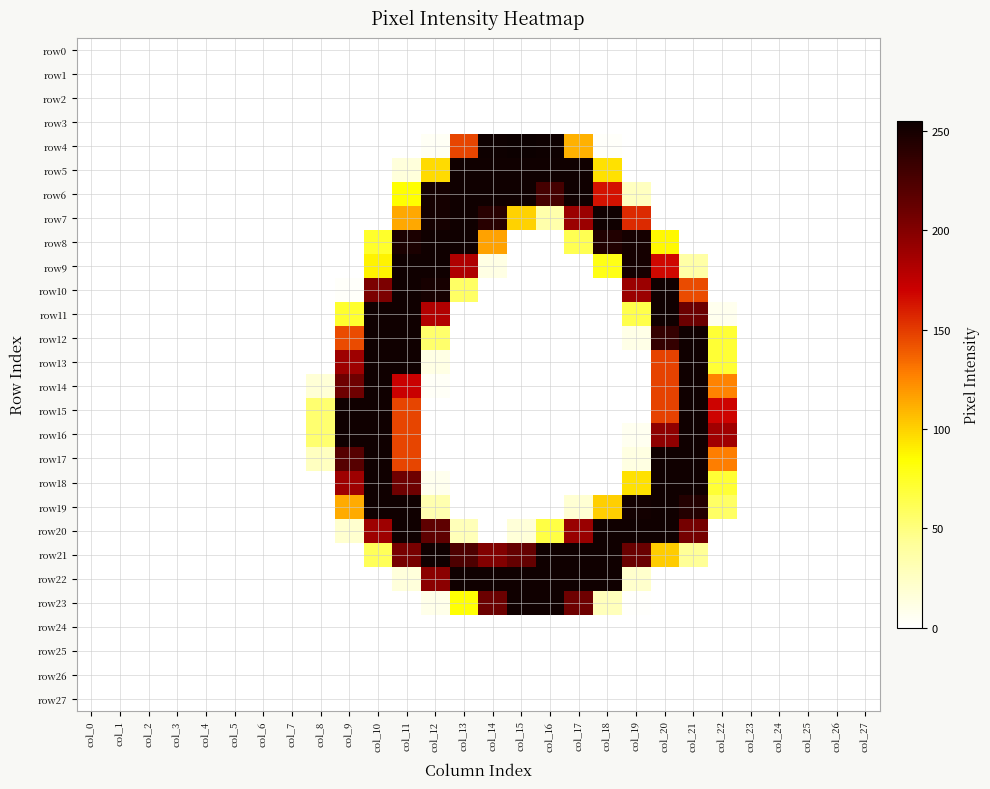

Reading right to left, extract all data points from this chart.

row0: col_27=0	col_26=0	col_25=0	col_24=0	col_23=0	col_22=0	col_21=0	col_20=0	col_19=0	col_18=0	col_17=0	col_16=0	col_15=0	col_14=0	col_13=0	col_12=0	col_11=0	col_10=0	col_9=0	col_8=0	col_7=0	col_6=0	col_5=0	col_4=0	col_3=0	col_2=0	col_1=0	col_0=0
row1: col_27=0	col_26=0	col_25=0	col_24=0	col_23=0	col_22=0	col_21=0	col_20=0	col_19=0	col_18=0	col_17=0	col_16=0	col_15=0	col_14=0	col_13=0	col_12=0	col_11=0	col_10=0	col_9=0	col_8=0	col_7=0	col_6=0	col_5=0	col_4=0	col_3=0	col_2=0	col_1=0	col_0=0
row2: col_27=0	col_26=0	col_25=0	col_24=0	col_23=0	col_22=0	col_21=0	col_20=0	col_19=0	col_18=0	col_17=0	col_16=0	col_15=0	col_14=0	col_13=0	col_12=0	col_11=0	col_10=0	col_9=0	col_8=0	col_7=0	col_6=0	col_5=0	col_4=0	col_3=0	col_2=0	col_1=0	col_0=0
row3: col_27=0	col_26=0	col_25=0	col_24=0	col_23=0	col_22=0	col_21=0	col_20=0	col_19=0	col_18=0	col_17=0	col_16=0	col_15=0	col_14=0	col_13=0	col_12=0	col_11=0	col_10=0	col_9=0	col_8=0	col_7=0	col_6=0	col_5=0	col_4=0	col_3=0	col_2=0	col_1=0	col_0=0
row4: col_27=0	col_26=0	col_25=0	col_24=0	col_23=0	col_22=0	col_21=0	col_20=0	col_19=0	col_18=2	col_17=111	col_16=254	col_15=255	col_14=254	col_13=147	col_12=4	col_11=0	col_10=0	col_9=0	col_8=0	col_7=0	col_6=0	col_5=0	col_4=0	col_3=0	col_2=0	col_1=0	col_0=0
row5: col_27=0	col_26=0	col_25=0	col_24=0	col_23=0	col_22=0	col_21=0	col_20=0	col_19=0	col_18=95	col_17=253	col_16=253	col_15=253	col_14=253	col_13=253	col_12=97	col_11=15	col_10=0	col_9=0	col_8=0	col_7=0	col_6=0	col_5=0	col_4=0	col_3=0	col_2=0	col_1=0	col_0=0
row6: col_27=0	col_26=0	col_25=0	col_24=0	col_23=0	col_22=0	col_21=0	col_20=0	col_19=26	col_18=164	col_17=253	col_16=228	col_15=253	col_14=253	col_13=253	col_12=251	col_11=85	col_10=0	col_9=0	col_8=0	col_7=0	col_6=0	col_5=0	col_4=0	col_3=0	col_2=0	col_1=0	col_0=0
row7: col_27=0	col_26=0	col_25=0	col_24=0	col_23=0	col_22=0	col_21=0	col_20=0	col_19=156	col_18=253	col_17=190	col_16=35	col_15=100	col_14=242	col_13=253	col_12=251	col_11=114	col_10=0	col_9=0	col_8=0	col_7=0	col_6=0	col_5=0	col_4=0	col_3=0	col_2=0	col_1=0	col_0=0
row8: col_27=0	col_26=0	col_25=0	col_24=0	col_23=0	col_22=0	col_21=0	col_20=87	col_19=251	col_18=245	col_17=62	col_16=0	col_15=0	col_14=116	col_13=253	col_12=253	col_11=248	col_10=73	col_9=0	col_8=0	col_7=0	col_6=0	col_5=0	col_4=0	col_3=0	col_2=0	col_1=0	col_0=0
row9: col_27=0	col_26=0	col_25=0	col_24=0	col_23=0	col_22=0	col_21=37	col_20=167	col_19=251	col_18=79	col_17=0	col_16=0	col_15=0	col_14=11	col_13=182	col_12=253	col_11=253	col_10=89	col_9=0	col_8=0	col_7=0	col_6=0	col_5=0	col_4=0	col_3=0	col_2=0	col_1=0	col_0=0
row10: col_27=0	col_26=0	col_25=0	col_24=0	col_23=0	col_22=0	col_21=145	col_20=253	col_19=190	col_18=0	col_17=0	col_16=0	col_15=0	col_14=0	col_13=57	col_12=250	col_11=253	col_10=203	col_9=2	col_8=0	col_7=0	col_6=0	col_5=0	col_4=0	col_3=0	col_2=0	col_1=0	col_0=0
row11: col_27=0	col_26=0	col_25=0	col_24=0	col_23=0	col_22=7	col_21=210	col_20=253	col_19=64	col_18=0	col_17=0	col_16=0	col_15=0	col_14=0	col_13=0	col_12=181	col_11=253	col_10=253	col_9=72	col_8=0	col_7=0	col_6=0	col_5=0	col_4=0	col_3=0	col_2=0	col_1=0	col_0=0
row12: col_27=0	col_26=0	col_25=0	col_24=0	col_23=0	col_22=70	col_21=253	col_20=236	col_19=10	col_18=0	col_17=0	col_16=0	col_15=0	col_14=0	col_13=0	col_12=55	col_11=253	col_10=253	col_9=145	col_8=0	col_7=0	col_6=0	col_5=0	col_4=0	col_3=0	col_2=0	col_1=0	col_0=0
row13: col_27=0	col_26=0	col_25=0	col_24=0	col_23=0	col_22=70	col_21=253	col_20=148	col_19=0	col_18=0	col_17=0	col_16=0	col_15=0	col_14=0	col_13=0	col_12=11	col_11=253	col_10=253	col_9=189	col_8=0	col_7=0	col_6=0	col_5=0	col_4=0	col_3=0	col_2=0	col_1=0	col_0=0
row14: col_27=0	col_26=0	col_25=0	col_24=0	col_23=0	col_22=126	col_21=253	col_20=148	col_19=0	col_18=0	col_17=0	col_16=0	col_15=0	col_14=0	col_13=0	col_12=3	col_11=171	col_10=253	col_9=209	col_8=17	col_7=0	col_6=0	col_5=0	col_4=0	col_3=0	col_2=0	col_1=0	col_0=0
row15: col_27=0	col_26=0	col_25=0	col_24=0	col_23=0	col_22=169	col_21=253	col_20=148	col_19=0	col_18=0	col_17=0	col_16=0	col_15=0	col_14=0	col_13=0	col_12=0	col_11=147	col_10=253	col_9=253	col_8=54	col_7=0	col_6=0	col_5=0	col_4=0	col_3=0	col_2=0	col_1=0	col_0=0
row16: col_27=0	col_26=0	col_25=0	col_24=0	col_23=0	col_22=188	col_21=253	col_20=195	col_19=6	col_18=0	col_17=0	col_16=0	col_15=0	col_14=0	col_13=0	col_12=0	col_11=147	col_10=253	col_9=253	col_8=54	col_7=0	col_6=0	col_5=0	col_4=0	col_3=0	col_2=0	col_1=0	col_0=0
row17: col_27=0	col_26=0	col_25=0	col_24=0	col_23=0	col_22=128	col_21=253	col_20=253	col_19=12	col_18=0	col_17=0	col_16=0	col_15=0	col_14=0	col_13=0	col_12=0	col_11=147	col_10=253	col_9=220	col_8=26	col_7=0	col_6=0	col_5=0	col_4=0	col_3=0	col_2=0	col_1=0	col_0=0
row18: col_27=0	col_26=0	col_25=0	col_24=0	col_23=0	col_22=70	col_21=253	col_20=253	col_19=95	col_18=0	col_17=0	col_16=0	col_15=0	col_14=0	col_13=0	col_12=7	col_11=209	col_10=253	col_9=189	col_8=0	col_7=0	col_6=0	col_5=0	col_4=0	col_3=0	col_2=0	col_1=0	col_0=0
row19: col_27=0	col_26=0	col_25=0	col_24=0	col_23=0	col_22=57	col_21=244	col_20=253	col_19=252	col_18=101	col_17=18	col_16=0	col_15=0	col_14=0	col_13=0	col_12=33	col_11=253	col_10=253	col_9=113	col_8=0	col_7=0	col_6=0	col_5=0	col_4=0	col_3=0	col_2=0	col_1=0	col_0=0
row20: col_27=0	col_26=0	col_25=0	col_24=0	col_23=0	col_22=0	col_21=206	col_20=253	col_19=253	col_18=253	col_17=191	col_16=66	col_15=16	col_14=0	col_13=29	col_12=216	col_11=253	col_10=189	col_9=20	col_8=0	col_7=0	col_6=0	col_5=0	col_4=0	col_3=0	col_2=0	col_1=0	col_0=0
row21: col_27=0	col_26=0	col_25=0	col_24=0	col_23=0	col_22=0	col_21=43	col_20=102	col_19=211	col_18=253	col_17=253	col_16=253	col_15=213	col_14=201	col_13=224	col_12=253	col_11=205	col_10=60	col_9=0	col_8=0	col_7=0	col_6=0	col_5=0	col_4=0	col_3=0	col_2=0	col_1=0	col_0=0
row22: col_27=0	col_26=0	col_25=0	col_24=0	col_23=0	col_22=0	col_21=0	col_20=0	col_19=21	col_18=253	col_17=253	col_16=253	col_15=253	col_14=253	col_13=253	col_12=197	col_11=15	col_10=0	col_9=0	col_8=0	col_7=0	col_6=0	col_5=0	col_4=0	col_3=0	col_2=0	col_1=0	col_0=0
row23: col_27=0	col_26=0	col_25=0	col_24=0	col_23=0	col_22=0	col_21=0	col_20=0	col_19=1	col_18=28	col_17=209	col_16=253	col_15=253	col_14=210	col_13=84	col_12=9	col_11=0	col_10=0	col_9=0	col_8=0	col_7=0	col_6=0	col_5=0	col_4=0	col_3=0	col_2=0	col_1=0	col_0=0
row24: col_27=0	col_26=0	col_25=0	col_24=0	col_23=0	col_22=0	col_21=0	col_20=0	col_19=0	col_18=0	col_17=0	col_16=0	col_15=0	col_14=0	col_13=0	col_12=0	col_11=0	col_10=0	col_9=0	col_8=0	col_7=0	col_6=0	col_5=0	col_4=0	col_3=0	col_2=0	col_1=0	col_0=0
row25: col_27=0	col_26=0	col_25=0	col_24=0	col_23=0	col_22=0	col_21=0	col_20=0	col_19=0	col_18=0	col_17=0	col_16=0	col_15=0	col_14=0	col_13=0	col_12=0	col_11=0	col_10=0	col_9=0	col_8=0	col_7=0	col_6=0	col_5=0	col_4=0	col_3=0	col_2=0	col_1=0	col_0=0
row26: col_27=0	col_26=0	col_25=0	col_24=0	col_23=0	col_22=0	col_21=0	col_20=0	col_19=0	col_18=0	col_17=0	col_16=0	col_15=0	col_14=0	col_13=0	col_12=0	col_11=0	col_10=0	col_9=0	col_8=0	col_7=0	col_6=0	col_5=0	col_4=0	col_3=0	col_2=0	col_1=0	col_0=0
row27: col_27=0	col_26=0	col_25=0	col_24=0	col_23=0	col_22=0	col_21=0	col_20=0	col_19=0	col_18=0	col_17=0	col_16=0	col_15=0	col_14=0	col_13=0	col_12=0	col_11=0	col_10=0	col_9=0	col_8=0	col_7=0	col_6=0	col_5=0	col_4=0	col_3=0	col_2=0	col_1=0	col_0=0